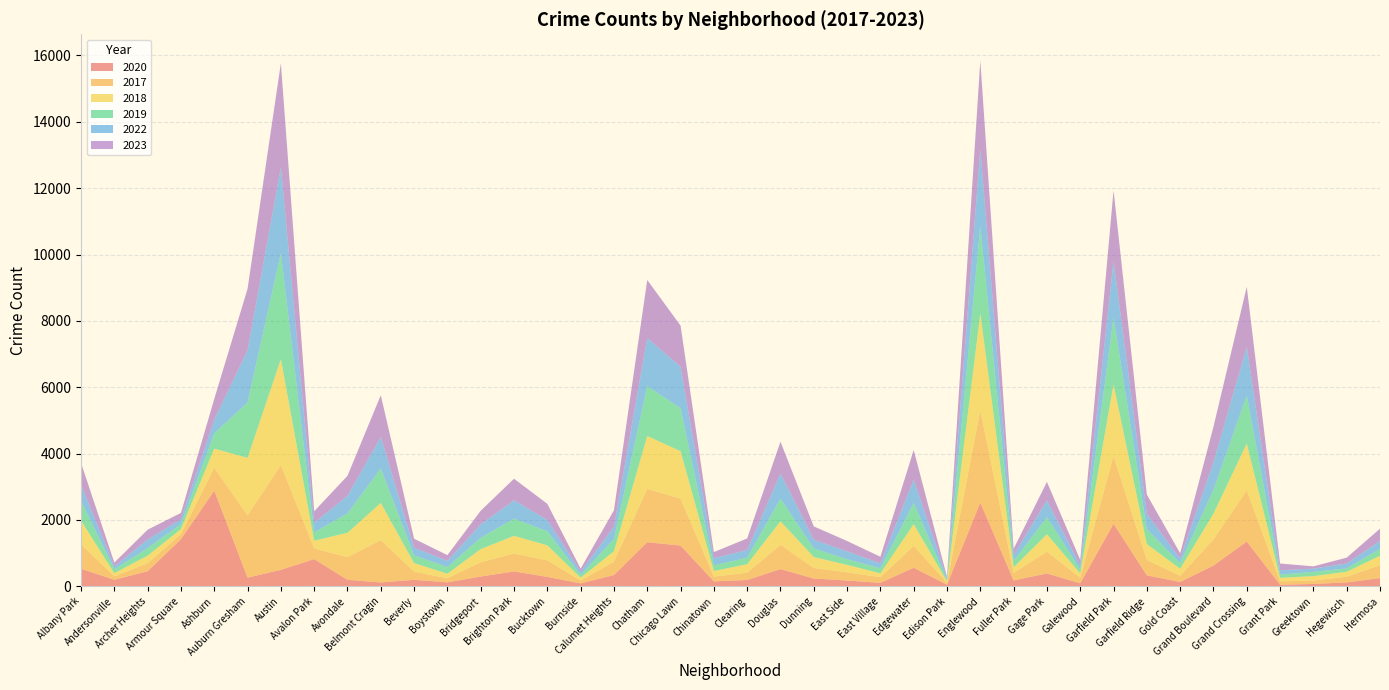

Reading left to right, extract all data points from this chart.

2020: Albany Park=527	Andersonville=193	Archer Heights=452	Armour Square=1416	Ashburn=2880	Auburn Gresham=258	Austin=494	Avalon Park=817	Avondale=192	Belmont Cragin=113	Beverly=192	Boystown=116	Bridgeport=291	Brighton Park=445	Bucktown=281	Burnside=84	Calumet Heights=337	Chatham=1326	Chicago Lawn=1224	Chinatown=146	Clearing=188	Douglas=515	Dunning=232	East Side=171	East Village=102	Edgewater=556	Edison Park=45	Englewood=2519	Fuller Park=174	Gage Park=384	Galewood=87	Garfield Park=1882	Garfield Ridge=327	Gold Coast=128	Grand Boulevard=622	Grand Crossing=1347	Grant Park=44	Greektown=68	Hegewisch=115	Hermosa=243
2017: Albany Park=732	Andersonville=105	Archer Heights=238	Armour Square=157	Ashburn=693	Auburn Gresham=1876	Austin=3157	Avalon Park=320	Avondale=684	Belmont Cragin=1275	Beverly=249	Boystown=121	Bridgeport=432	Brighton Park=540	Bucktown=500	Burnside=85	Calumet Heights=399	Chatham=1608	Chicago Lawn=1415	Chinatown=143	Clearing=219	Douglas=731	Dunning=316	East Side=247	East Village=169	Edgewater=659	Edison Park=58	Englewood=2788	Fuller Park=228	Gage Park=656	Galewood=167	Garfield Park=2044	Garfield Ridge=462	Gold Coast=185	Grand Boulevard=787	Grand Crossing=1540	Grant Park=104	Greektown=103	Hegewisch=170	Hermosa=388
2018: Albany Park=718	Andersonville=95	Archer Heights=231	Armour Square=150	Ashburn=575	Auburn Gresham=1735	Austin=3197	Avalon Park=234	Avondale=735	Belmont Cragin=1124	Beverly=254	Boystown=139	Bridgeport=396	Brighton Park=533	Bucktown=452	Burnside=87	Calumet Heights=318	Chatham=1596	Chicago Lawn=1430	Chinatown=170	Clearing=256	Douglas=713	Dunning=331	East Side=225	East Village=117	Edgewater=657	Edison Park=44	Englewood=2921	Fuller Park=168	Gage Park=527	Galewood=131	Garfield Park=2159	Garfield Ridge=482	Gold Coast=214	Grand Boulevard=779	Grand Crossing=1415	Grant Park=104	Greektown=134	Hegewisch=150	Hermosa=287
2019: Albany Park=592	Andersonville=117	Archer Heights=227	Armour Square=147	Ashburn=462	Auburn Gresham=1670	Austin=3192	Avalon Park=250	Avondale=586	Belmont Cragin=1038	Beverly=232	Boystown=204	Bridgeport=342	Brighton Park=519	Bucktown=422	Burnside=86	Calumet Heights=370	Chatham=1501	Chicago Lawn=1299	Chinatown=170	Clearing=198	Douglas=680	Dunning=262	East Side=169	East Village=152	Edgewater=635	Edison Park=40	Englewood=2629	Fuller Park=192	Gage Park=514	Galewood=116	Garfield Park=2021	Garfield Ridge=452	Gold Coast=169	Grand Boulevard=722	Grand Crossing=1451	Grant Park=98	Greektown=127	Hegewisch=100	Hermosa=210
2022: Albany Park=485	Andersonville=87	Archer Heights=260	Armour Square=145	Ashburn=410	Auburn Gresham=1573	Austin=2586	Avalon Park=290	Avondale=526	Belmont Cragin=949	Beverly=235	Boystown=184	Bridgeport=404	Brighton Park=553	Bucktown=340	Burnside=91	Calumet Heights=373	Chatham=1453	Chicago Lawn=1245	Chinatown=217	Clearing=231	Douglas=756	Dunning=261	East Side=239	East Village=149	Edgewater=705	Edison Park=59	Englewood=2315	Fuller Park=178	Gage Park=504	Galewood=118	Garfield Park=1691	Garfield Ridge=461	Gold Coast=134	Grand Boulevard=826	Grand Crossing=1460	Grant Park=132	Greektown=97	Hegewisch=150	Hermosa=237
2023: Albany Park=661	Andersonville=116	Archer Heights=296	Armour Square=195	Ashburn=626	Auburn Gresham=1854	Austin=3143	Avalon Park=348	Avondale=605	Belmont Cragin=1258	Beverly=269	Boystown=173	Bridgeport=410	Brighton Park=650	Bucktown=488	Burnside=96	Calumet Heights=492	Chatham=1748	Chicago Lawn=1245	Chinatown=182	Clearing=348	Douglas=962	Dunning=401	East Side=312	East Village=198	Edgewater=895	Edison Park=38	Englewood=2675	Fuller Park=188	Gage Park=560	Galewood=174	Garfield Park=2135	Garfield Ridge=576	Gold Coast=163	Grand Boulevard=1072	Grand Crossing=1815	Grant Park=202	Greektown=69	Hegewisch=177	Hermosa=369